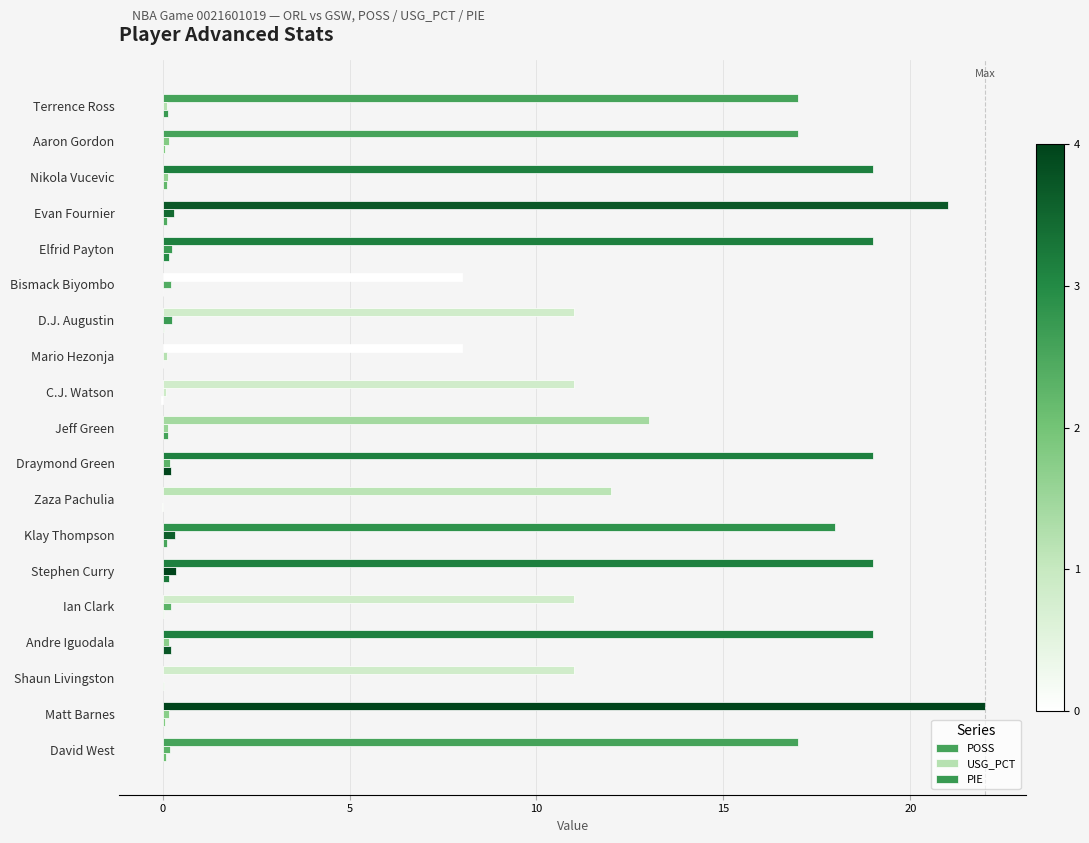

Rank the series by their maximum value, from lowest to highest.

PIE, USG_PCT, POSS